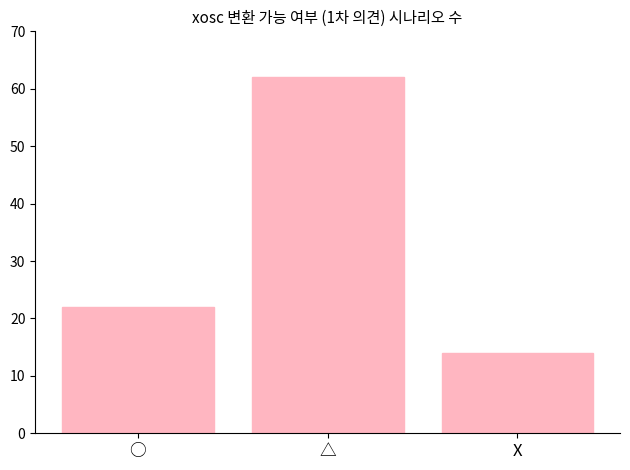

What is the minimum value shown in the chart?

14